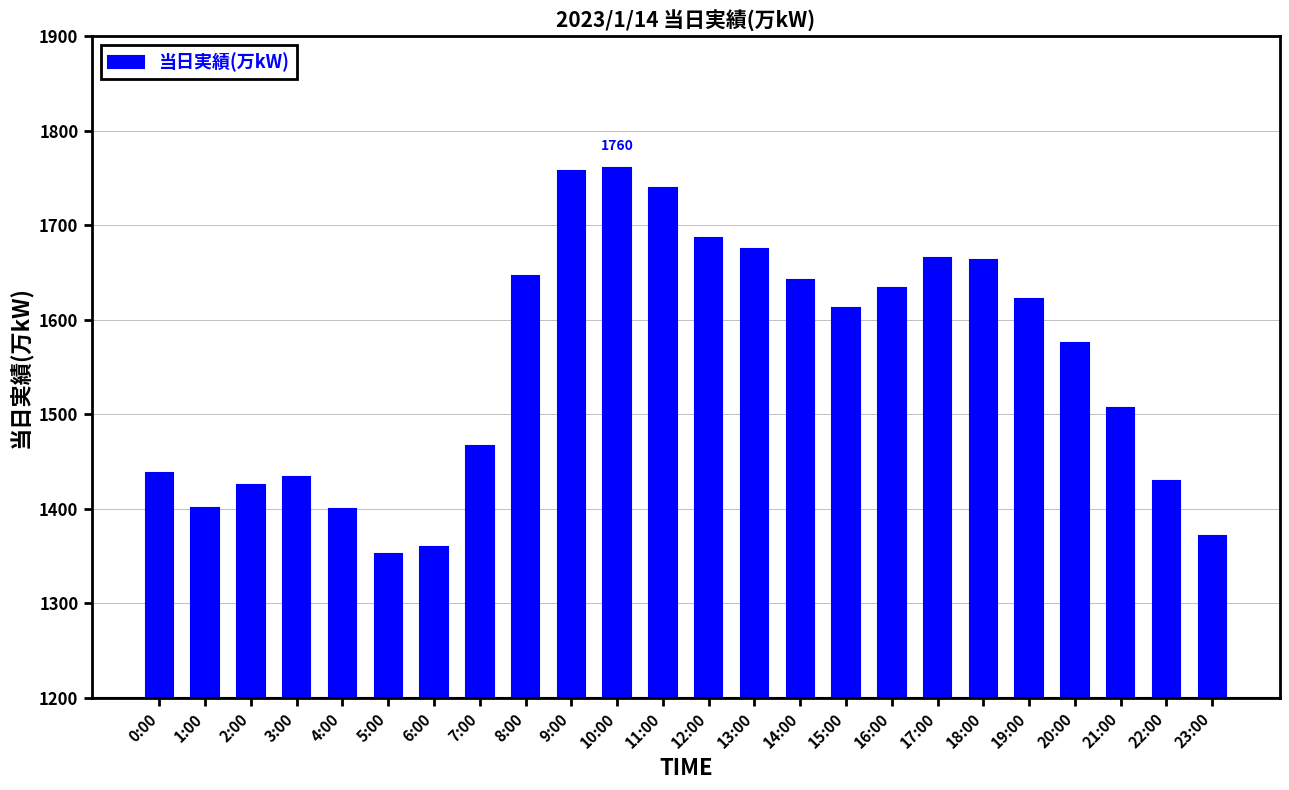

Where does the data first go above 1613?

8:00